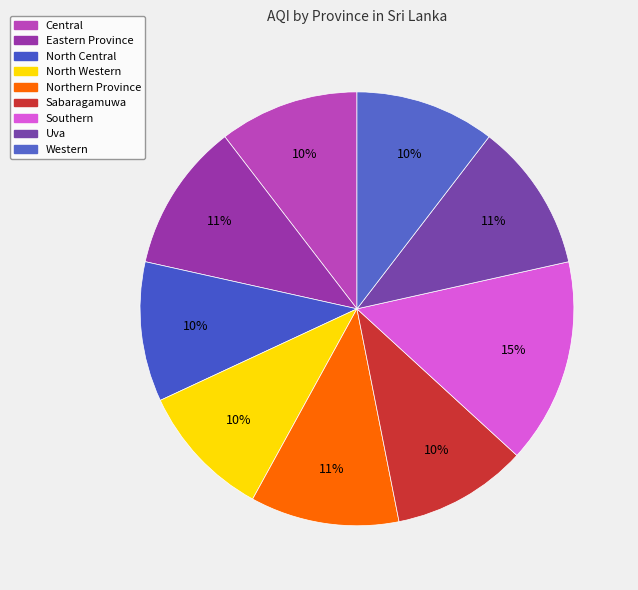

To the nearest percent, what portion does North Central represent?

10%